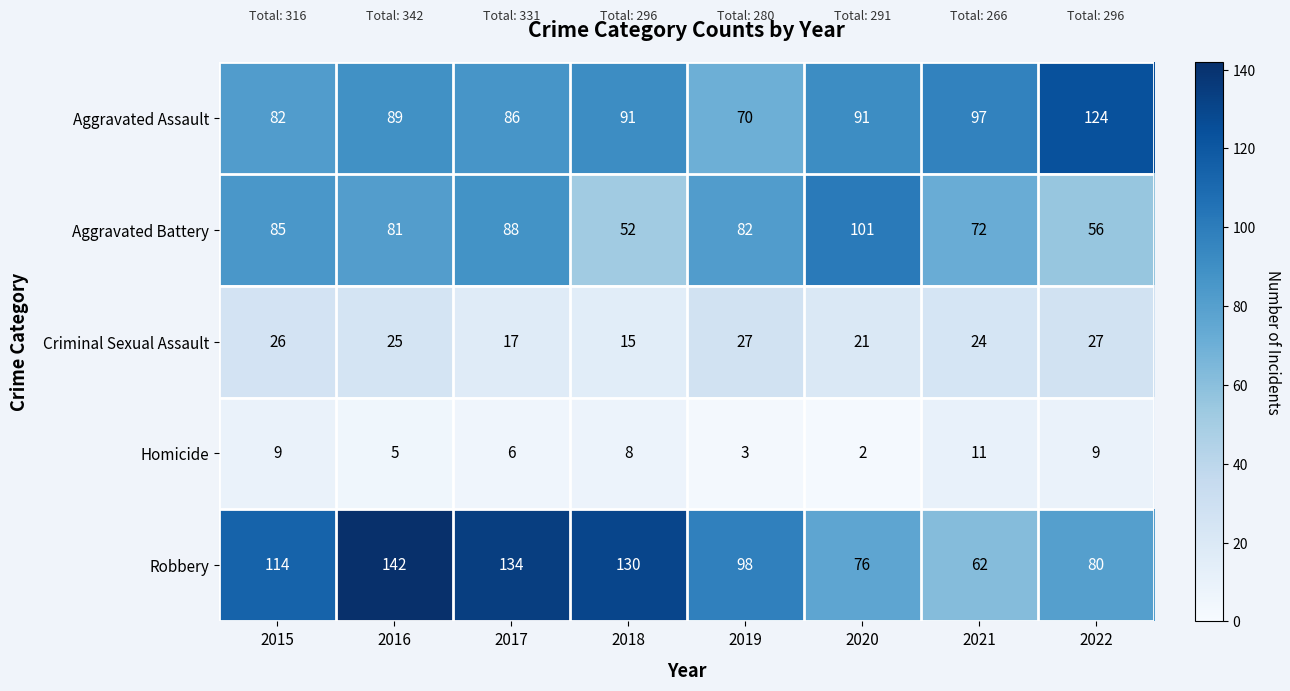

Rank the series by their maximum value, from highest to lowest.

Robbery, Aggravated Assault, Aggravated Battery, Criminal Sexual Assault, Homicide